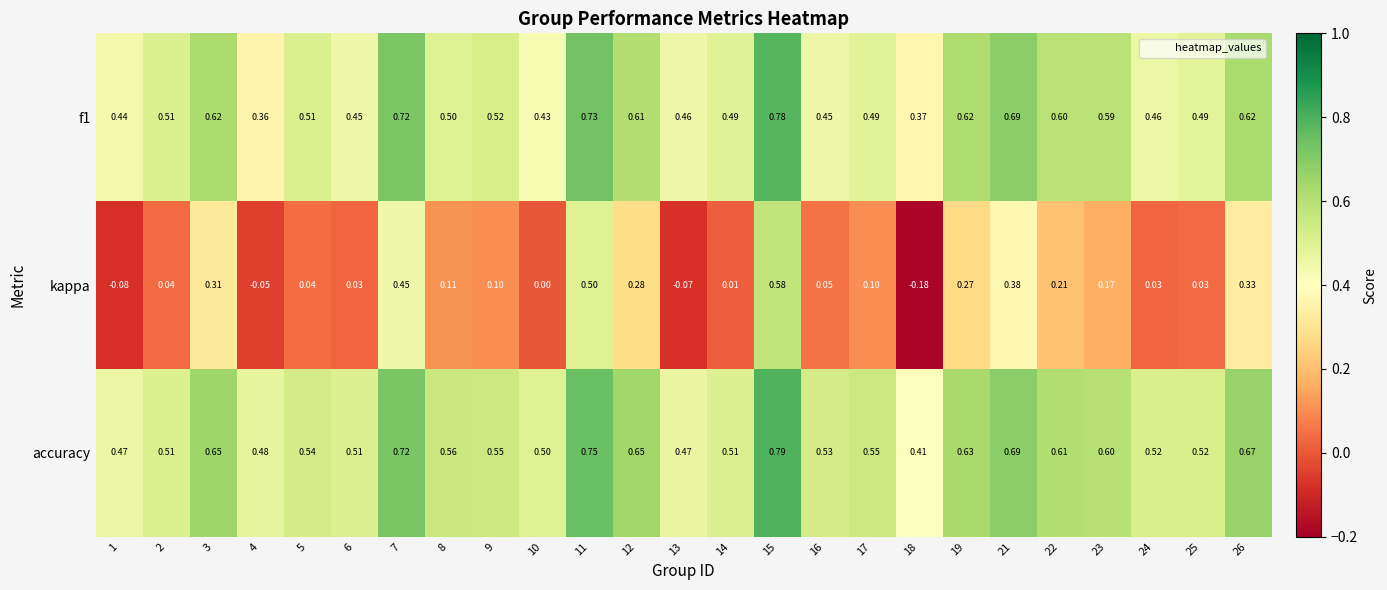

Which category has the lowest value across all series?

18